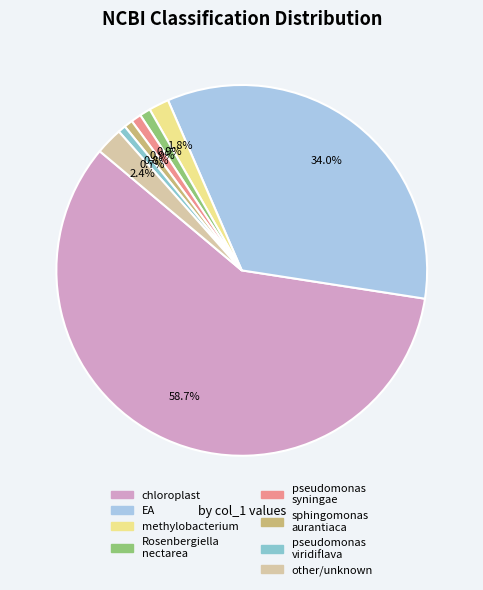

To the nearest percent, what portion does methylobacterium represent?

2%